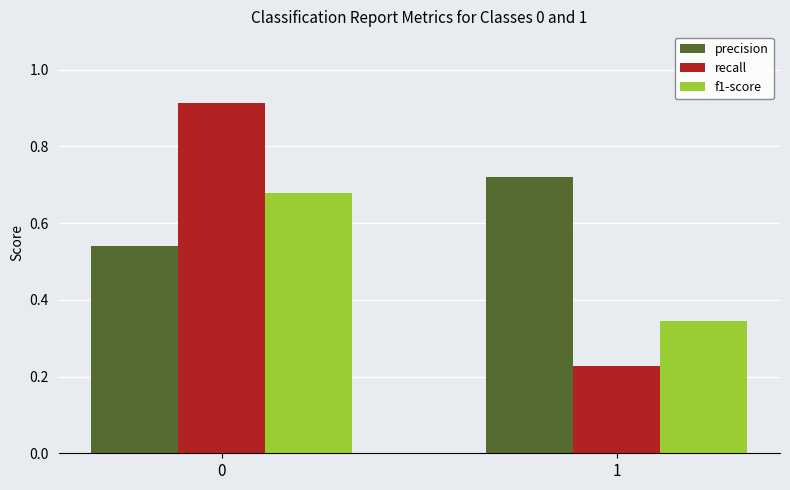

What is the sum of the precision values at 1 and 0?

1.3